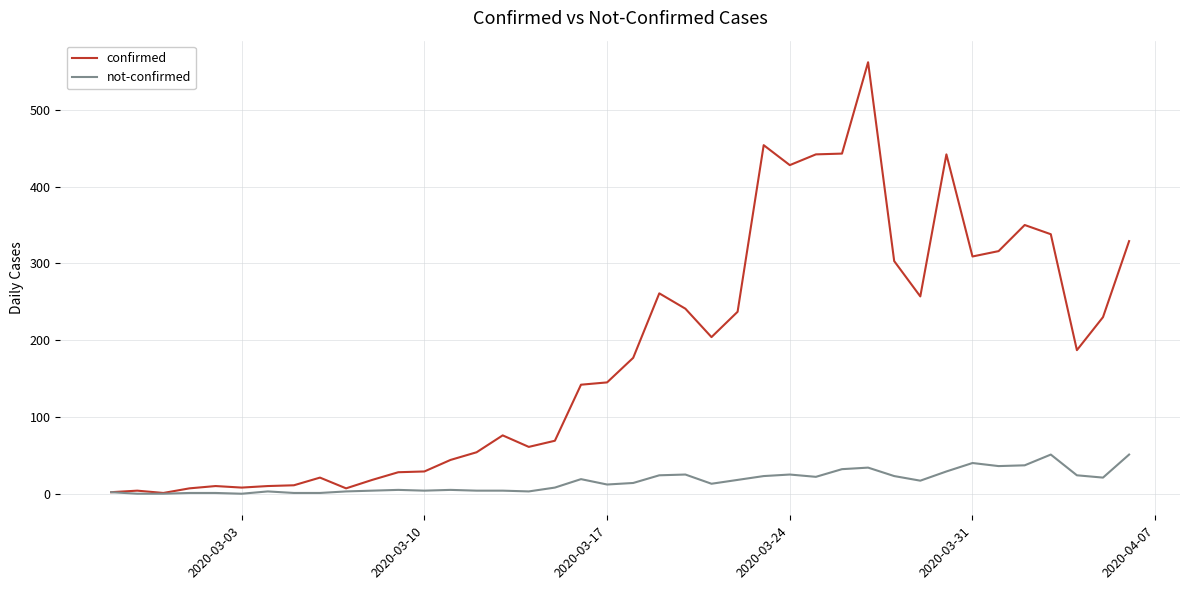

List the series in order of their peak value, highest first.

confirmed, not-confirmed